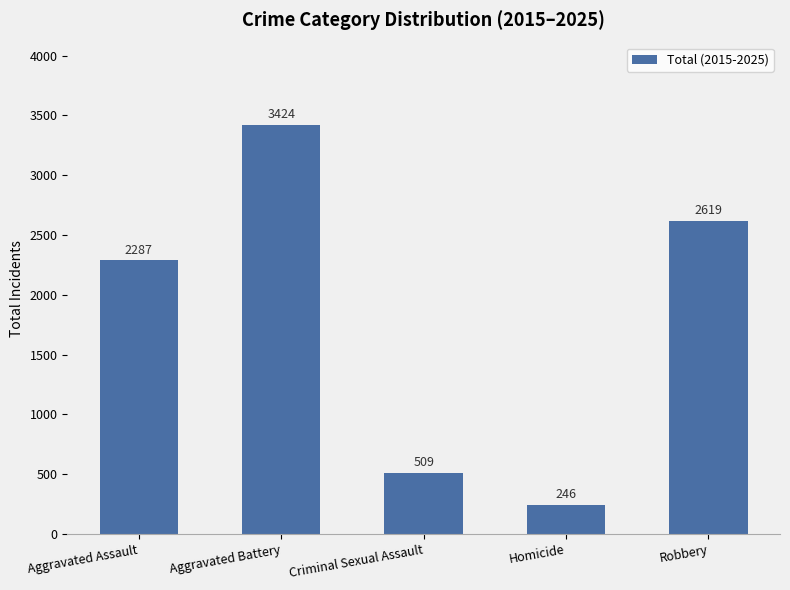

The value at Aggravated Battery is 3424. True or false?

True